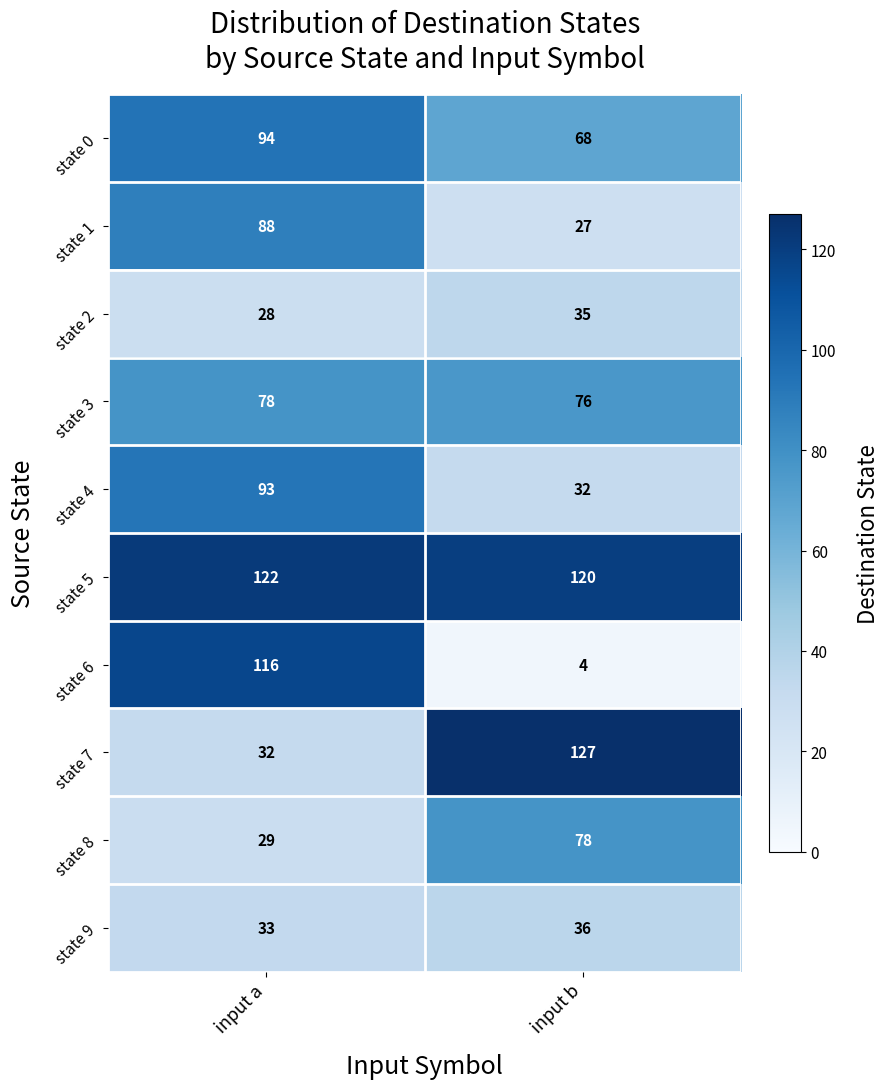

List the labels in order of state 0 value, largest first.

input a, input b